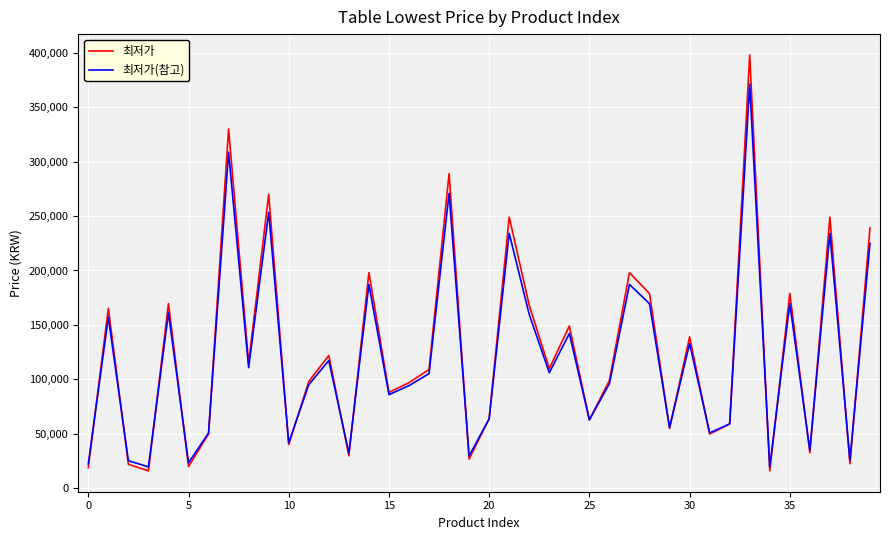

What is the difference between the maximum and minimum values in the 최저가 series?

382100.0